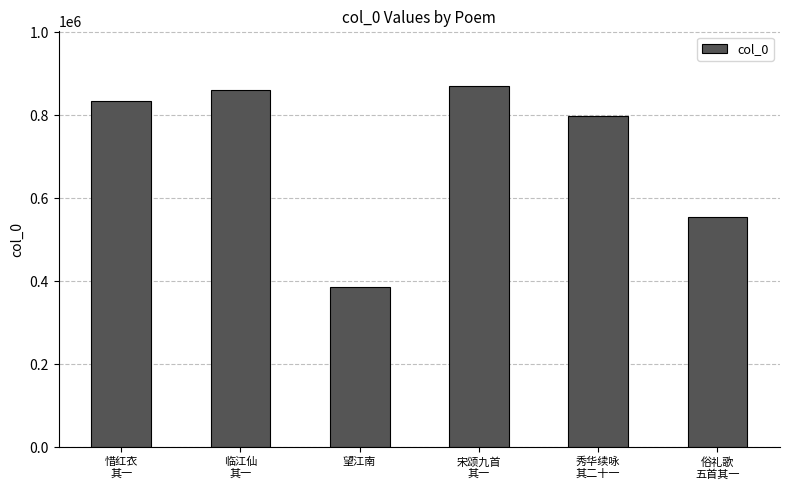

At which category does the chart reach its peak across all series?

宋颂九首
其一